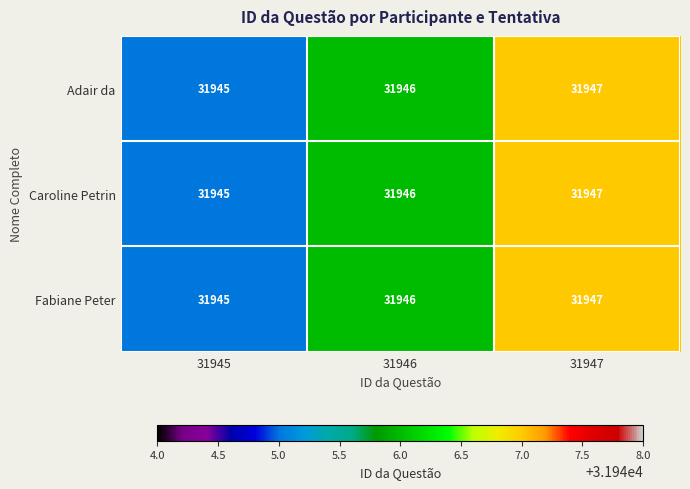

At which label is Caroline Petrin closest to 31946?

31946